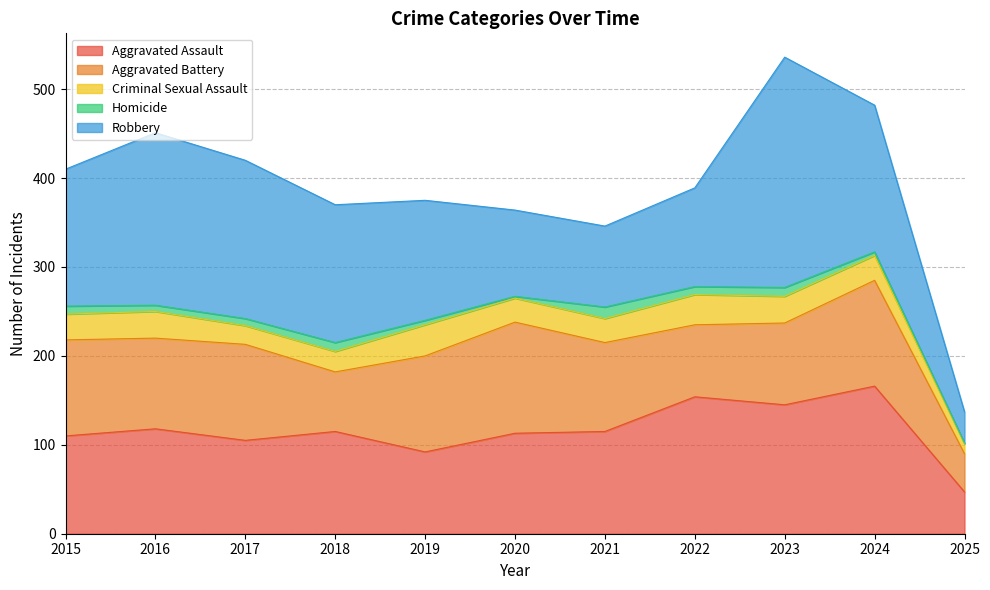

At which label does Criminal Sexual Assault first exceed 28?

2015